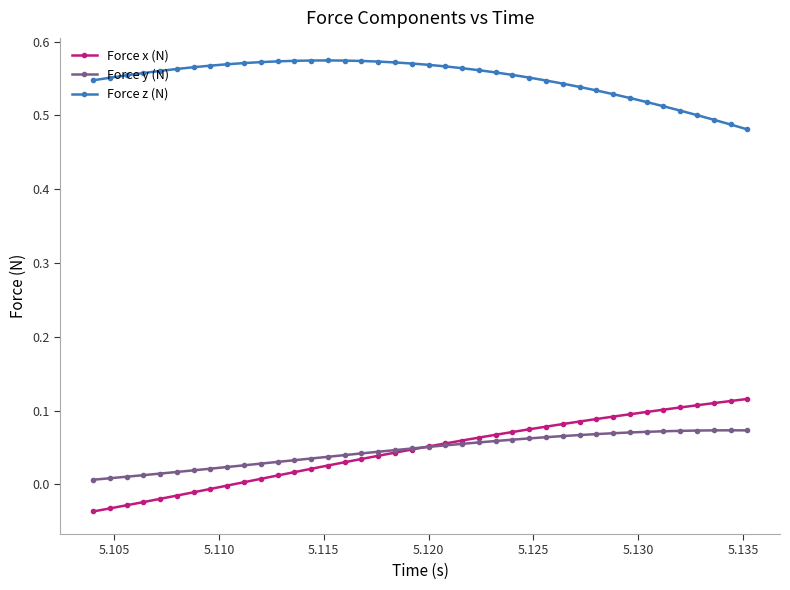

Rank the series by their maximum value, from highest to lowest.

Force z (N), Force x (N), Force y (N)